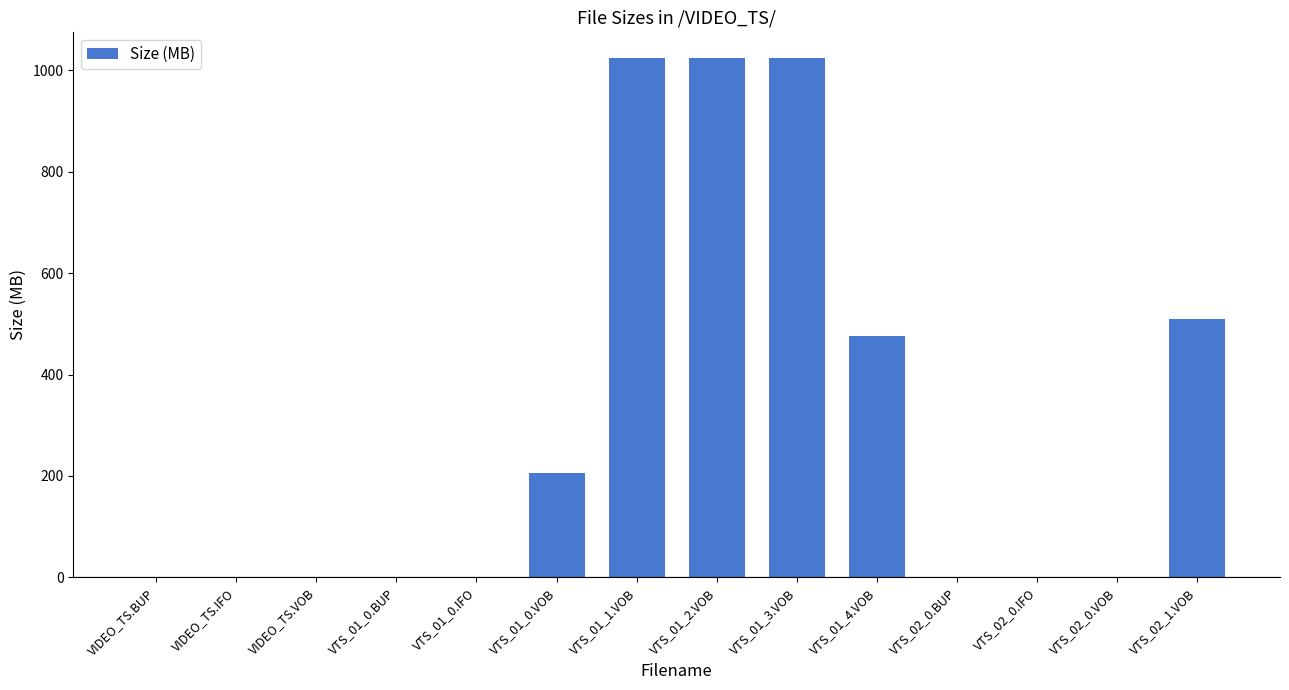

What is the maximum value shown in the chart?

1024.0